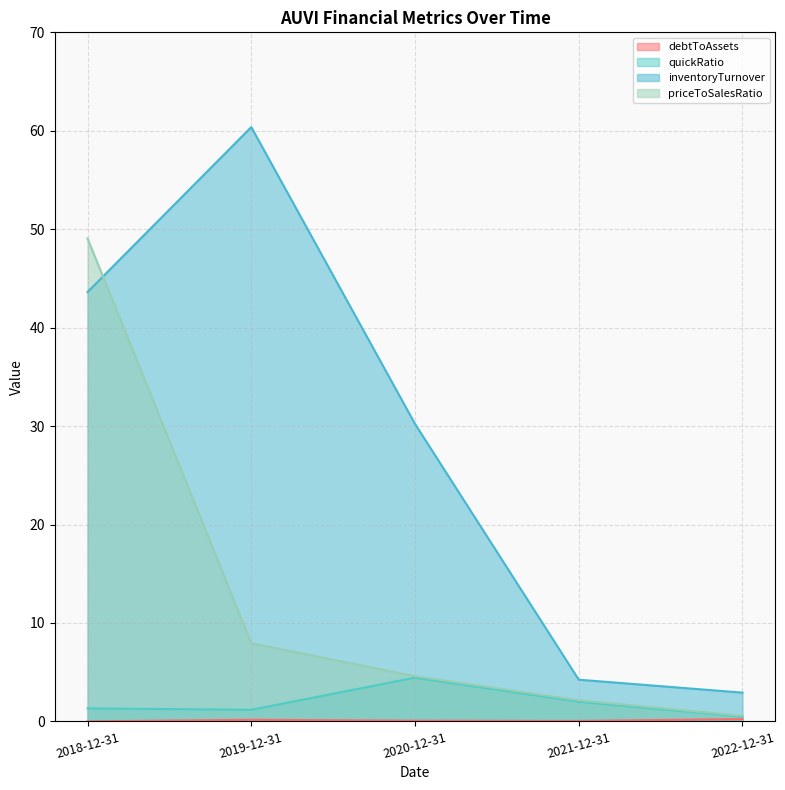

At which label does inventoryTurnover reach its minimum?

2022-12-31